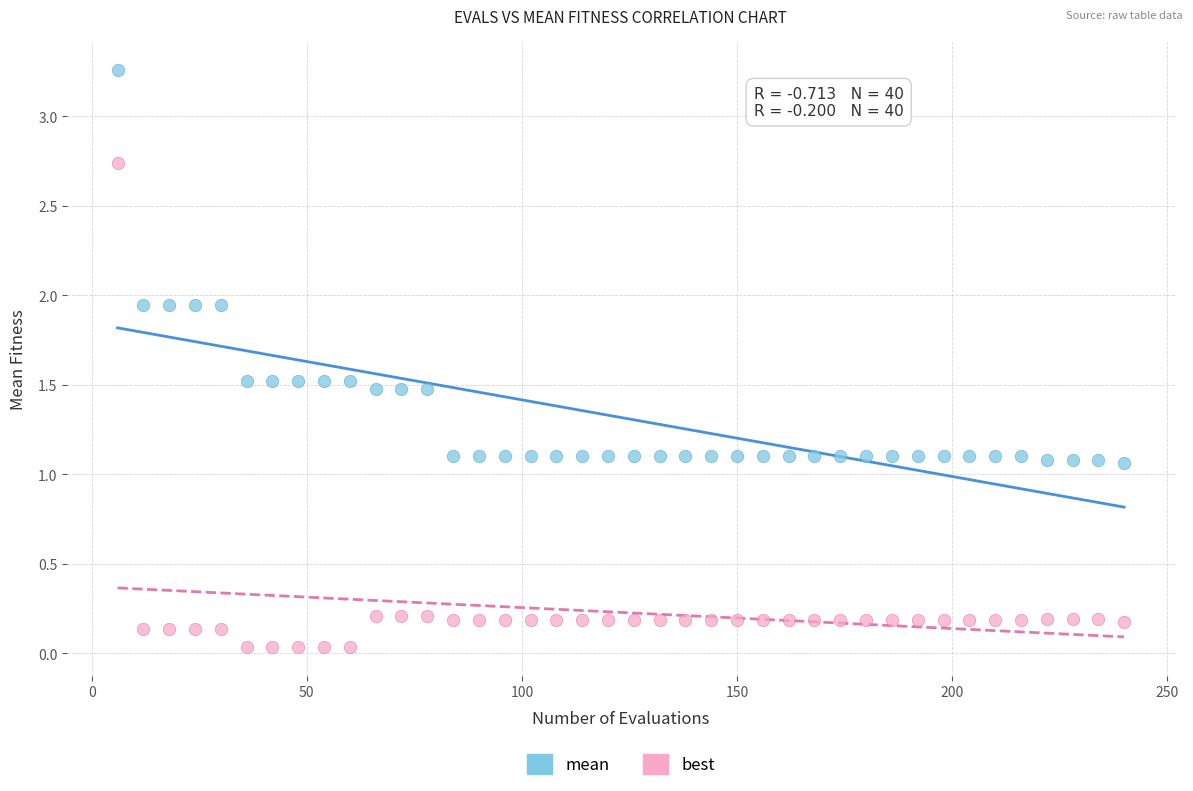

Which series contains the highest Y value?

mean